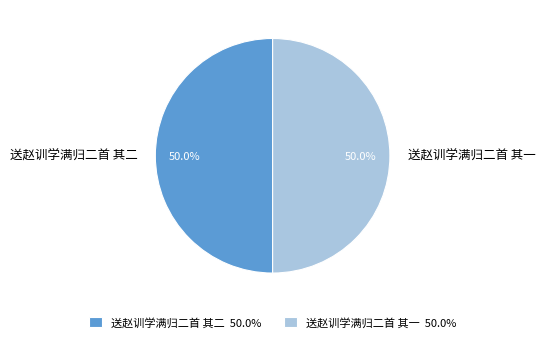

What is the ratio of the value at 送赵训学满归二首 其二 to the value at 送赵训学满归二首 其一?

1.0